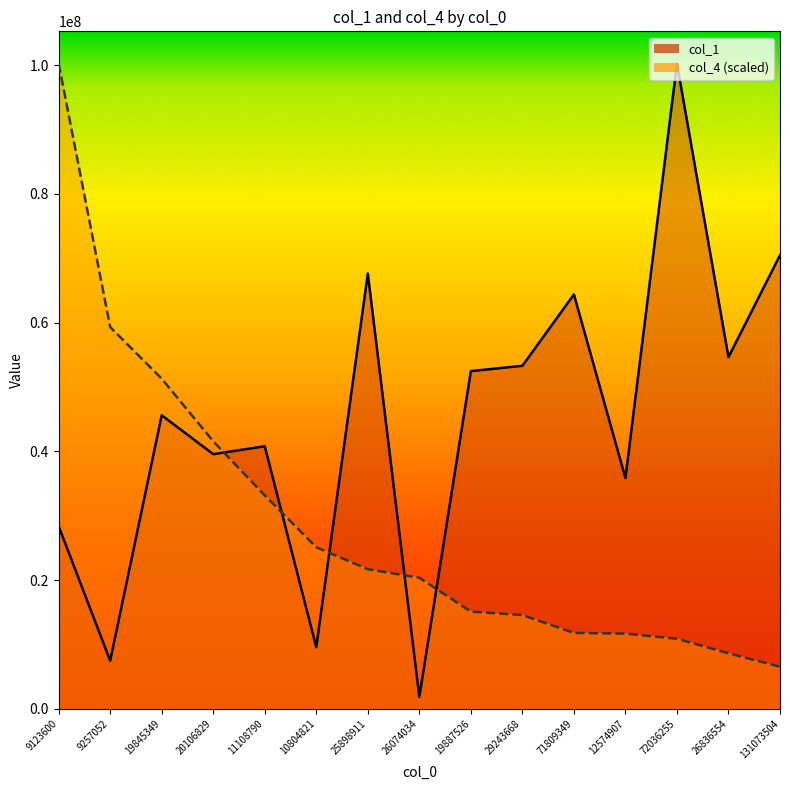

What is the value of the col_1 point at the 10th from the left?

53302401.0